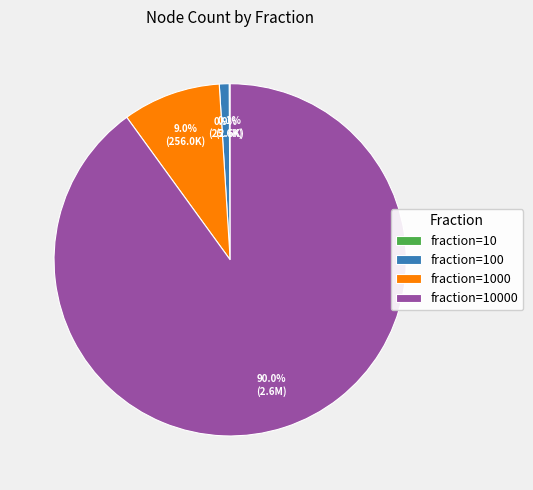

Does any single category account for the majority?

Yes